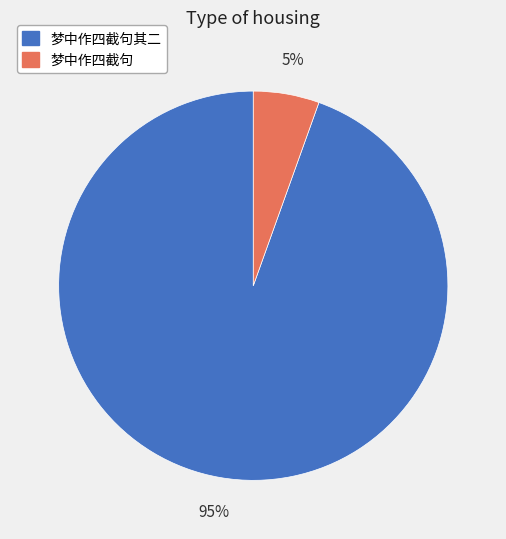

Count the number of slices in the pie.

2